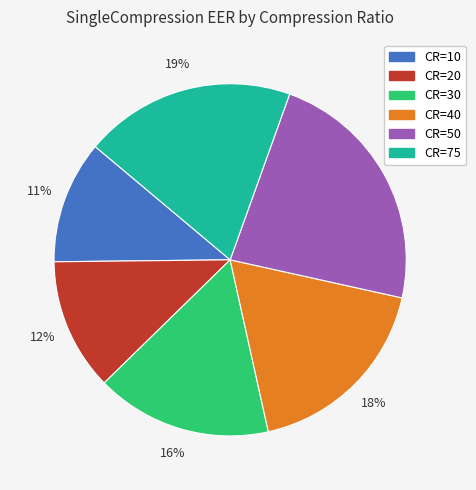

To the nearest percent, what is the combined percentage of CR=20 and CR=40?

30%